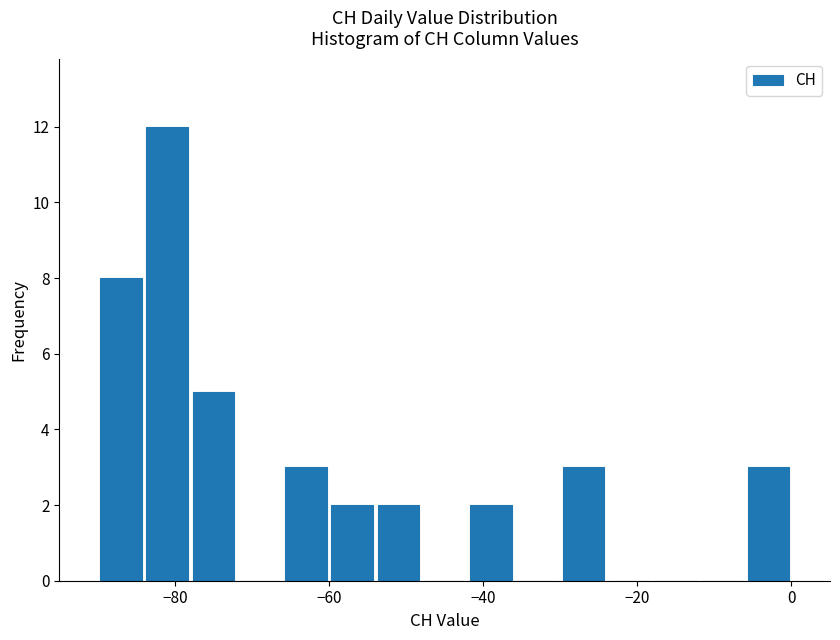

Read against the x-axis, roughly where is the centre of the tallest bar?

-80